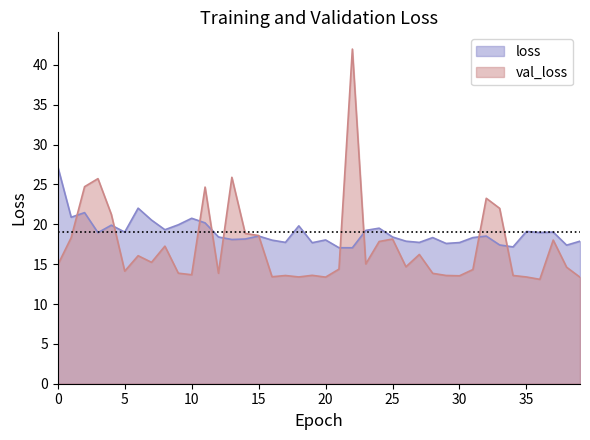

What is the sum of the val_loss values at 15 and 19?

32.2